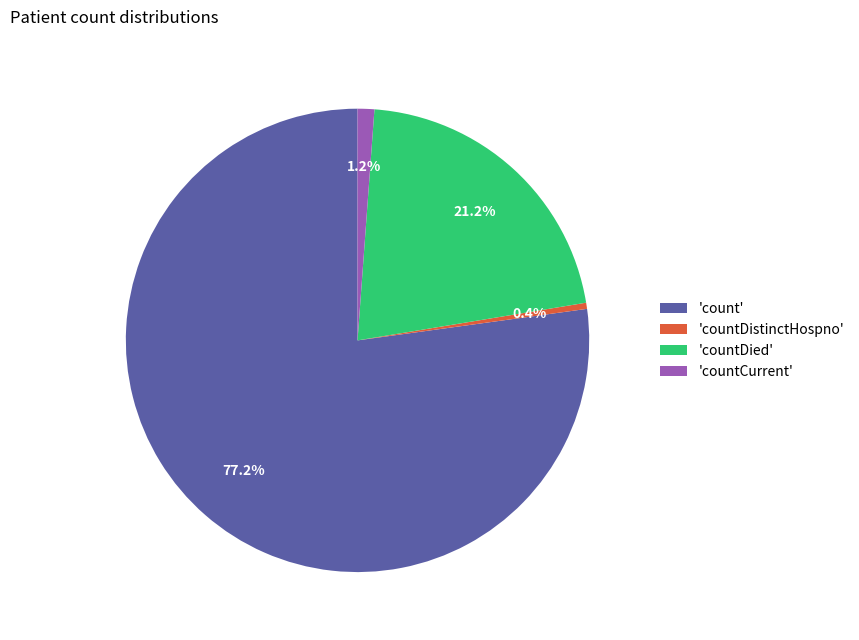

What is the ratio of the value at 'countDied' to the value at 'count'?

0.3